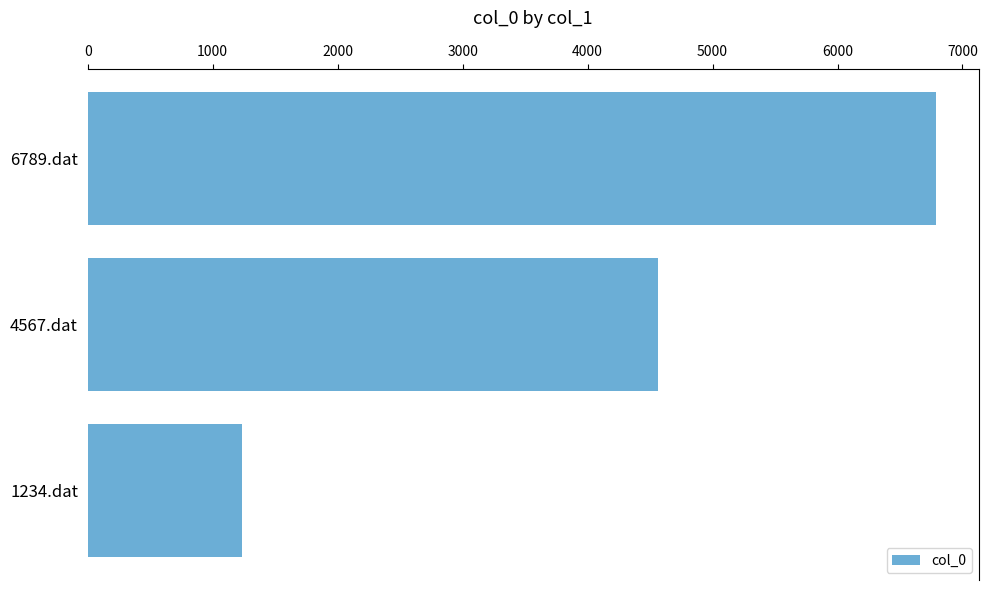

Does the chart contain stacked bars?

No